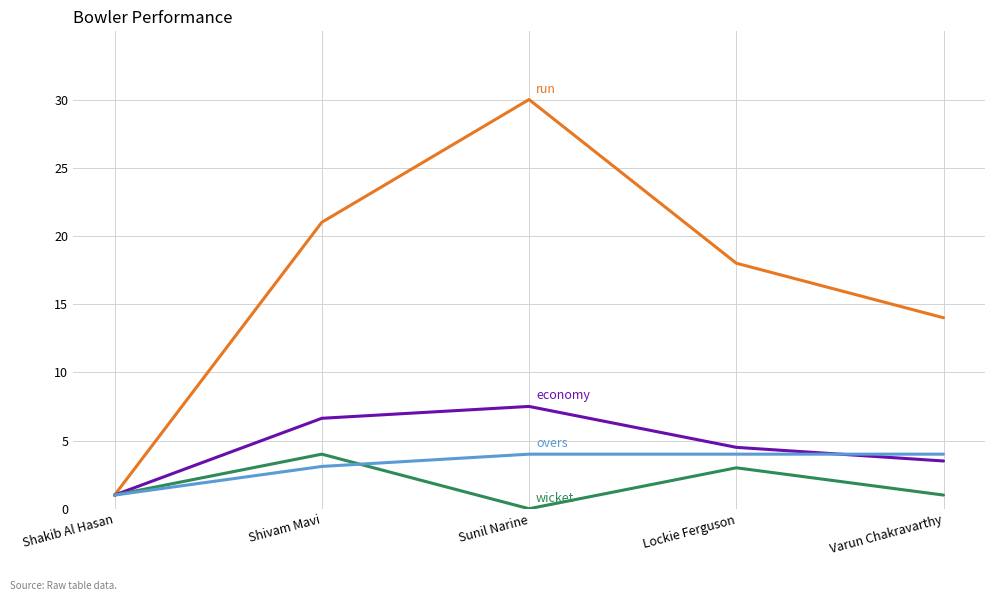

What is the total value across all series at Sunil Narine?

41.5